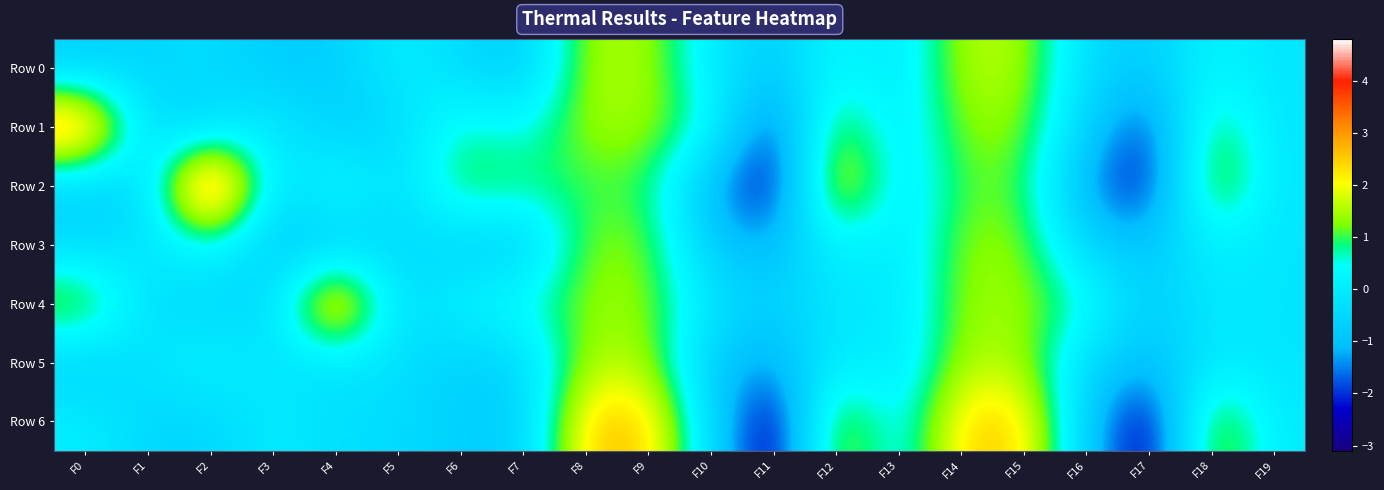

At which category is the sum across all series the highest?

F15